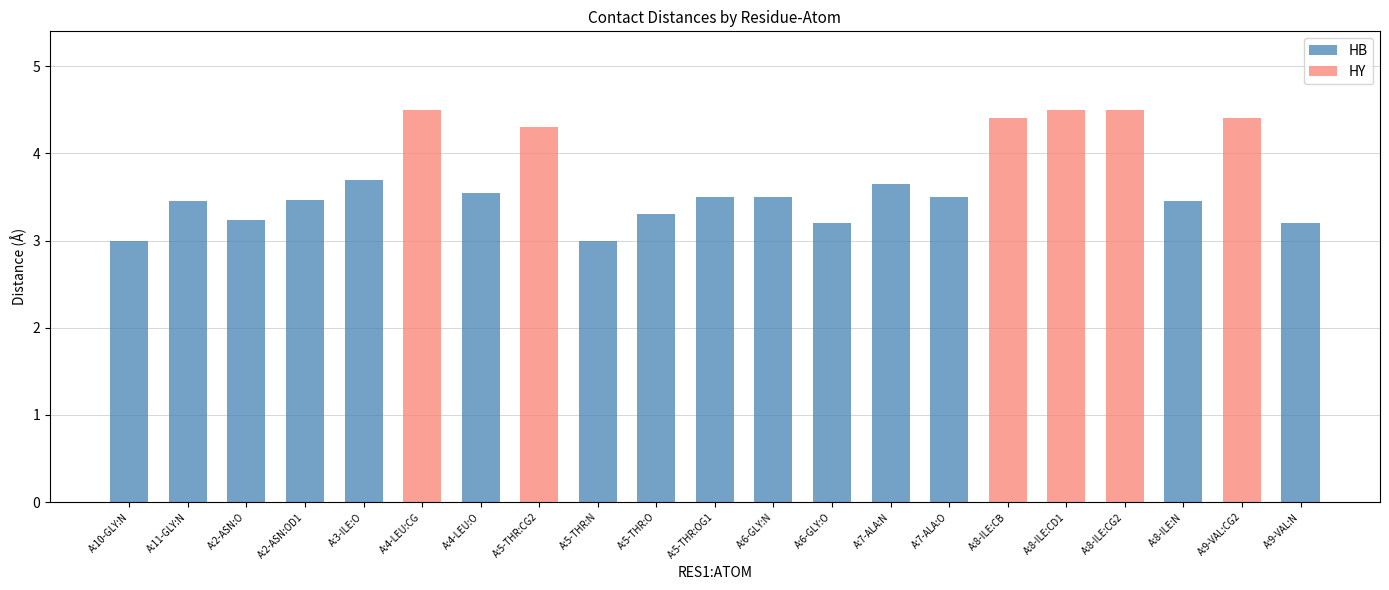

What is the maximum value for HB?

3.7